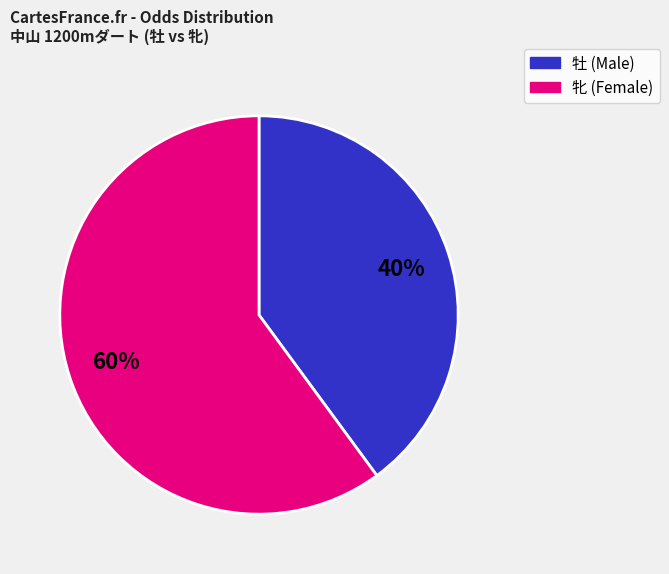

Does any single category account for the majority?

Yes